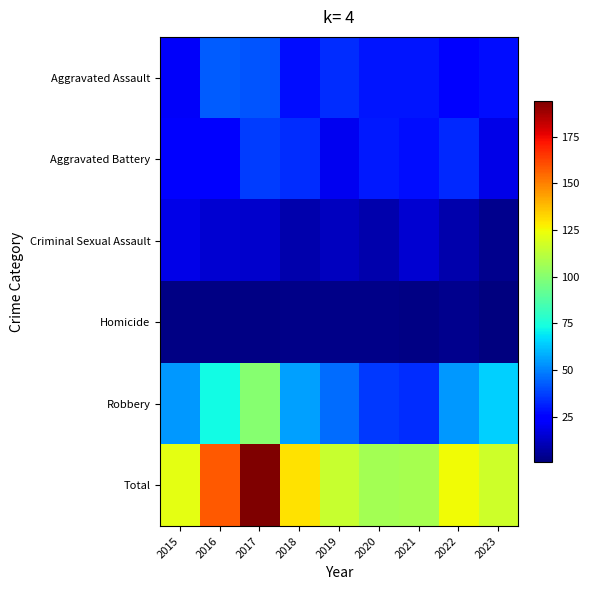

What is the spread (max minus min) of values at 2019?

112